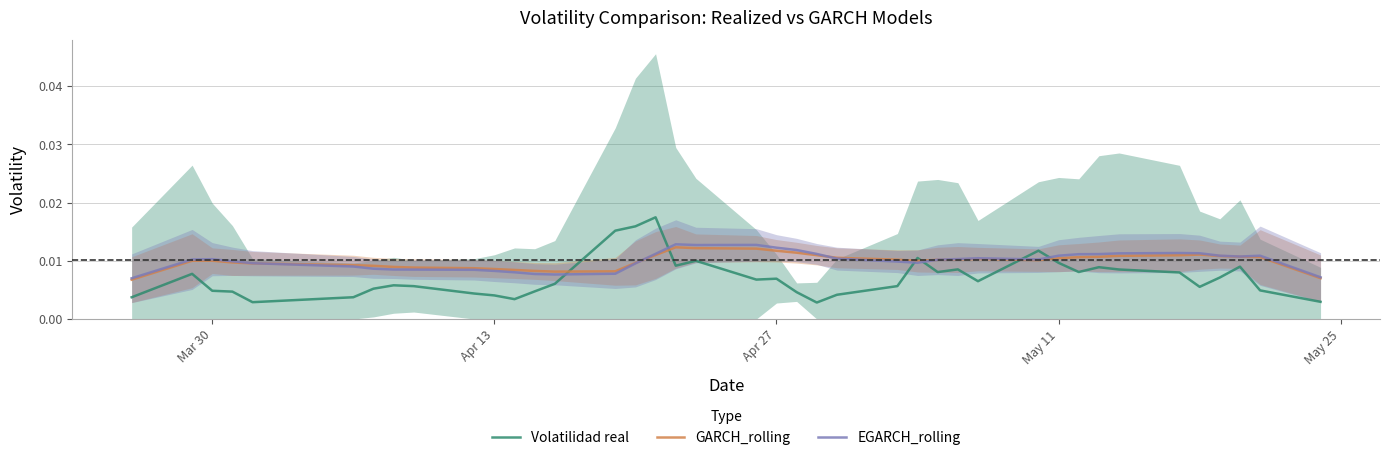

True or false: EGARCH_rolling and Volatilidad real intersect in this chart.

True